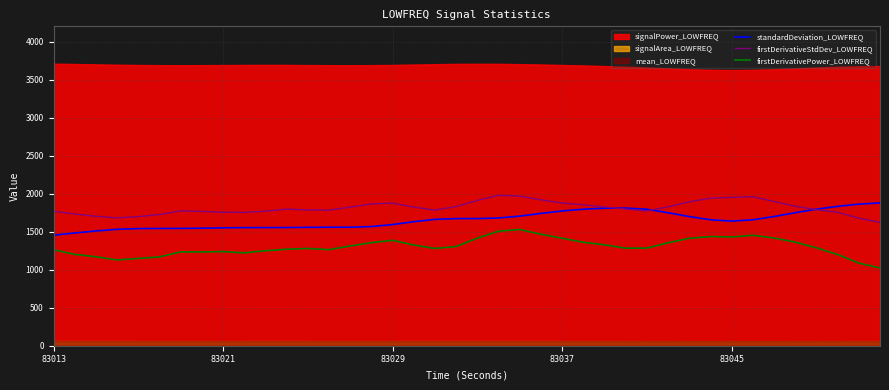

What is the minimum value for firstDerivativePower_LOWFREQ?

1022.2